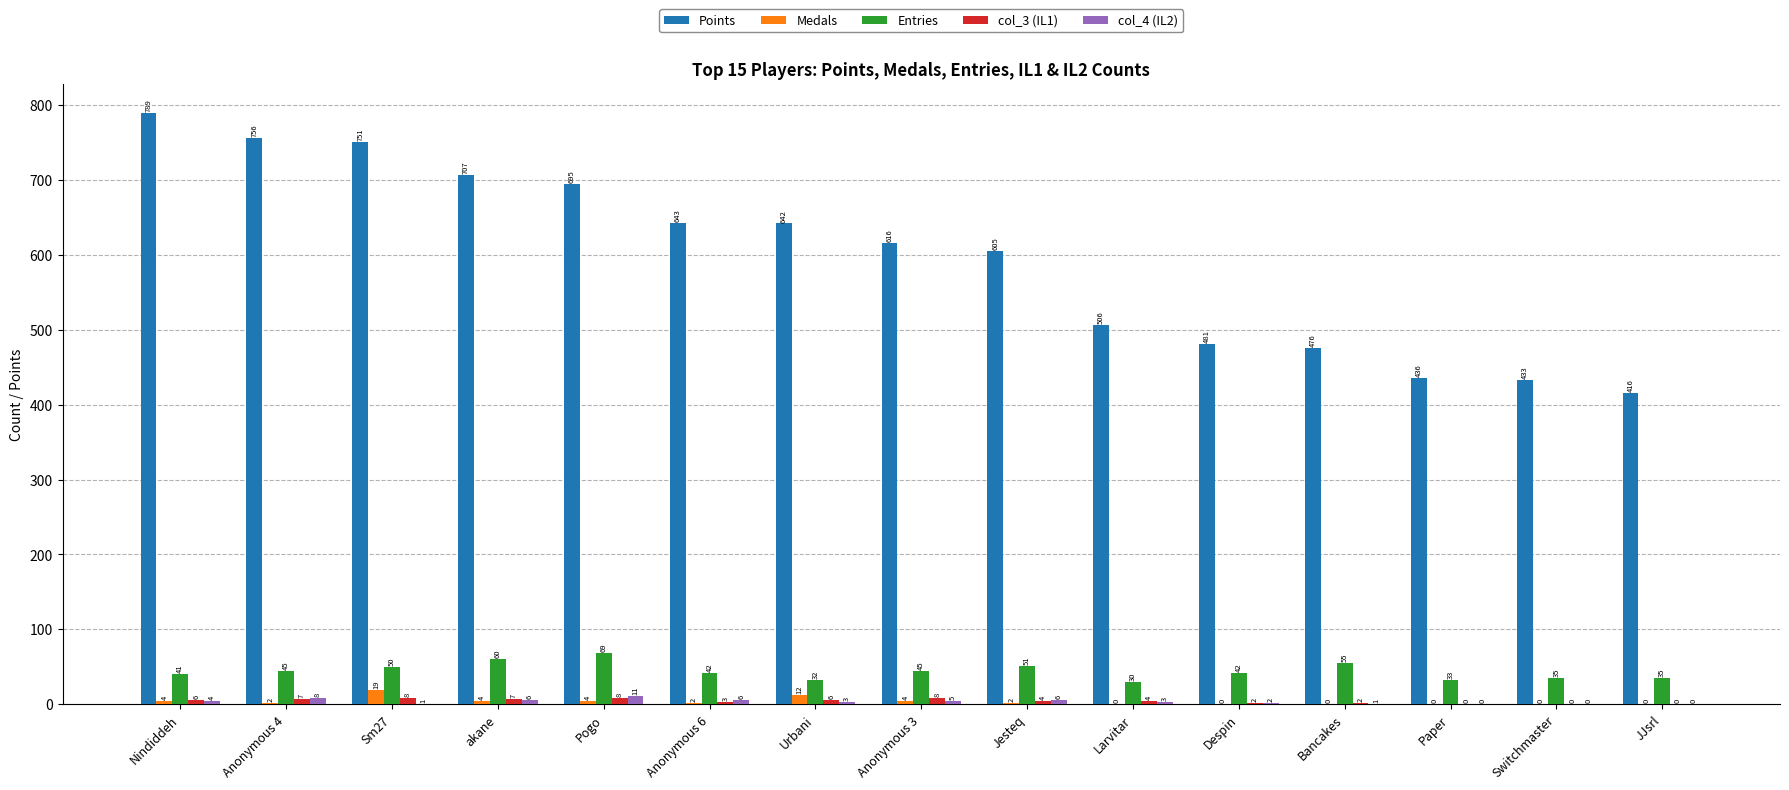

Is the value of Points at Switchmaster greater than the value of Entries at Anonymous 3?

Yes